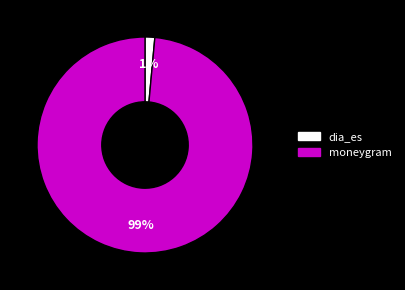

Is it true that dia_es is 1% of the pie?

True